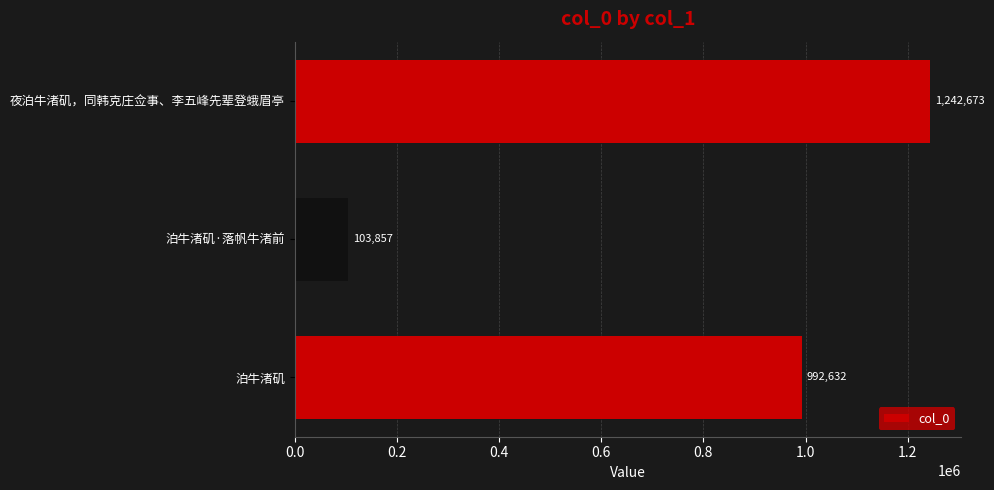

Approximately how many times larger is the value at 夜泊牛渚矶，同韩克庄佥事、李五峰先辈登蛾眉亭 compared to 泊牛渚矶·落帆牛渚前?

12.0